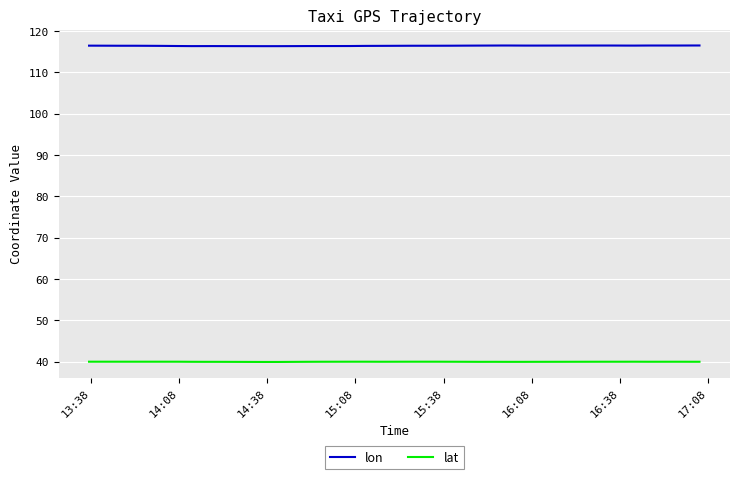

Which series has the largest total across all categories?

lon